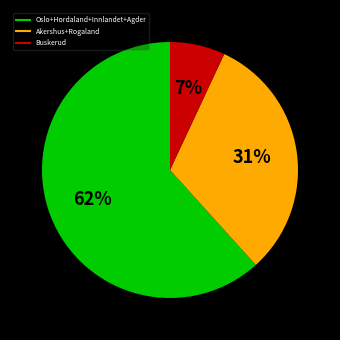

To the nearest percent, what is the difference between the largest and smallest slice percentages?

55%